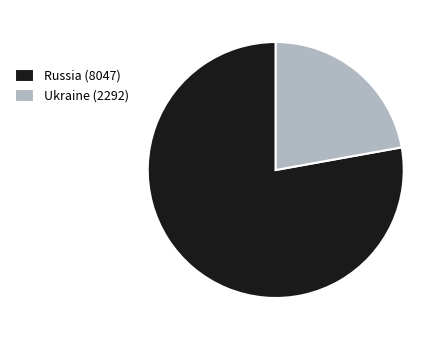

True or false: Russia (8047) accounts for 71% of the total.

False